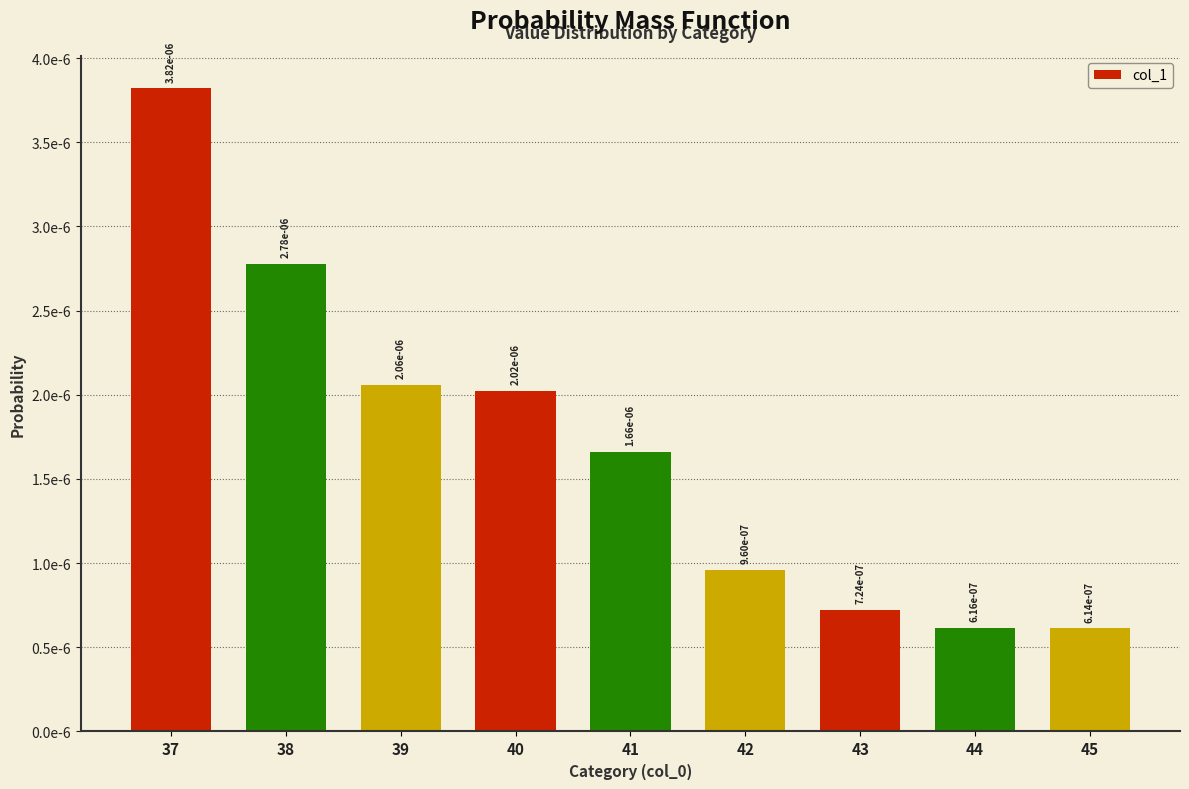

Which category has the lowest value across all series?

45